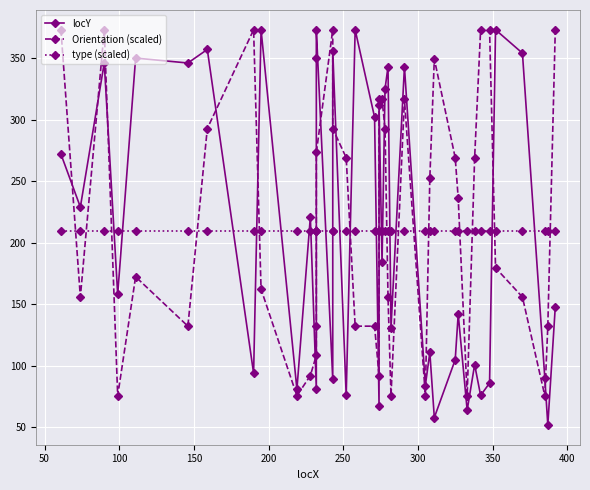

What is the smallest value displayed?

52.0